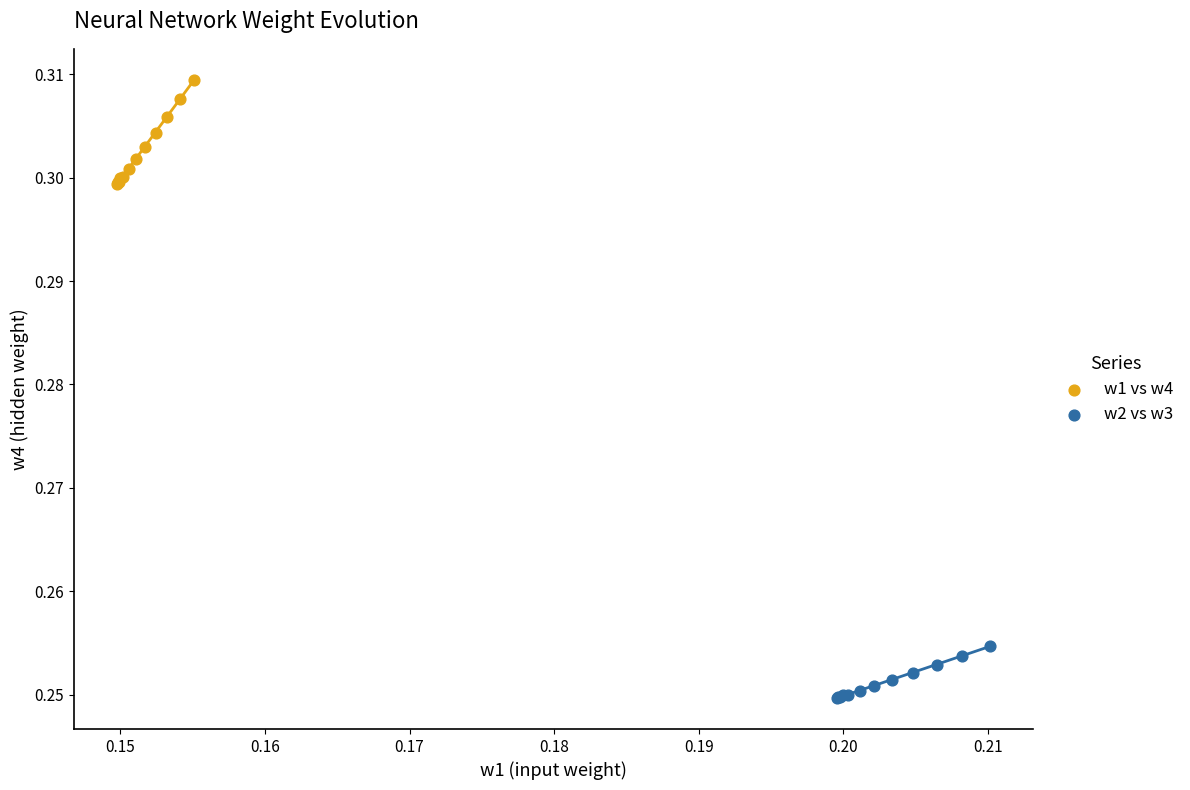

Which series contains the lowest Y value?

w2 vs w3